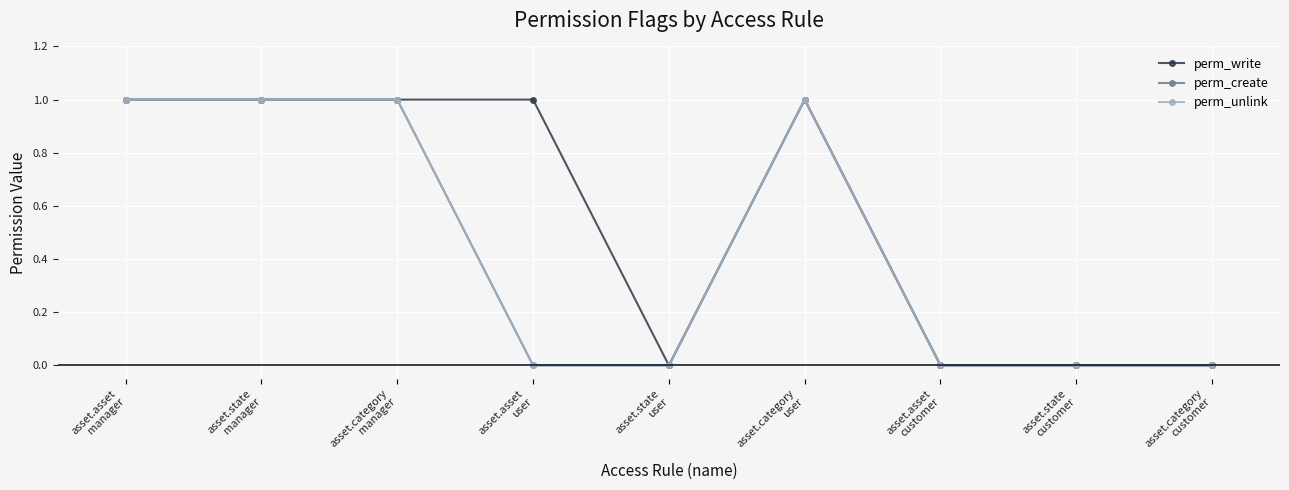

True or false: perm_write and perm_create intersect in this chart.

False